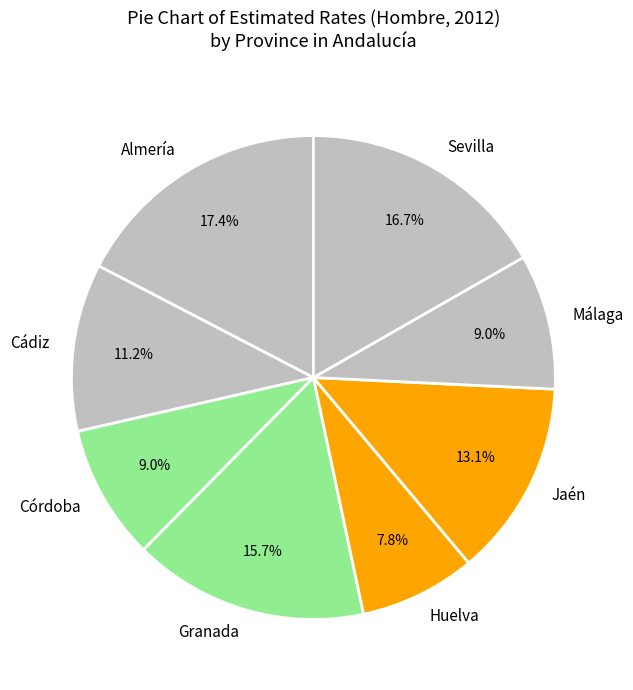

Is there any slice that represents more than half of the pie?

No